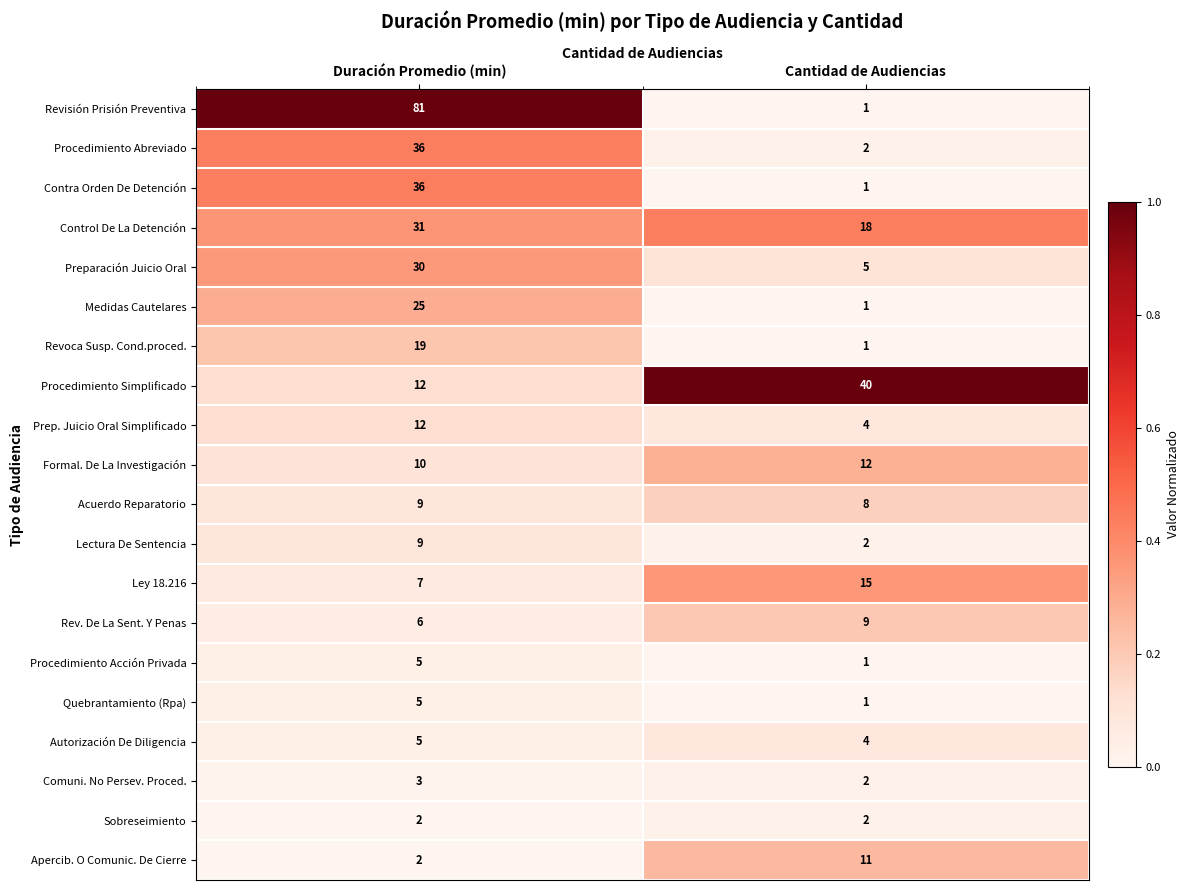

What is the greatest value displayed?

81